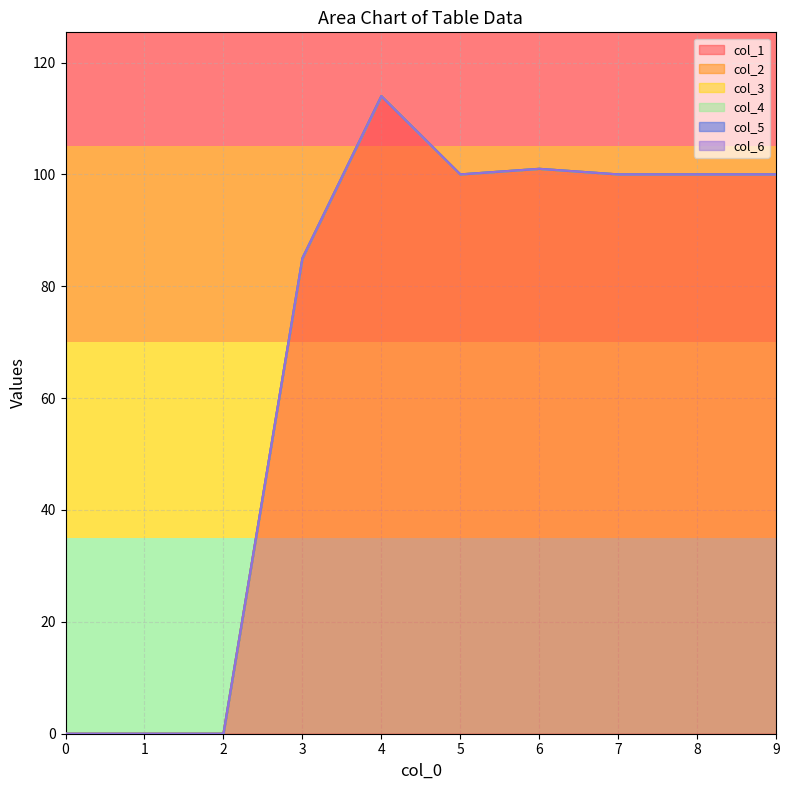

True or false: col_2 has more than 2 points higher than both neighbors.

False